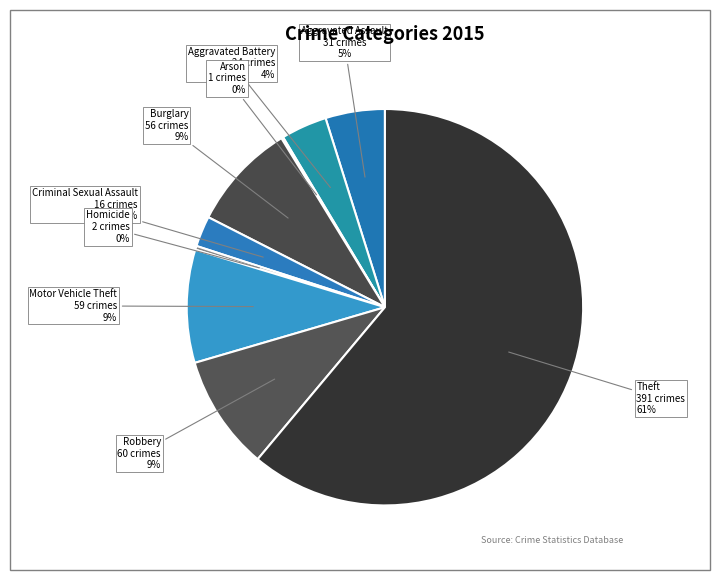

Is the sum of Aggravated Assault and Motor Vehicle Theft greater than half?

No